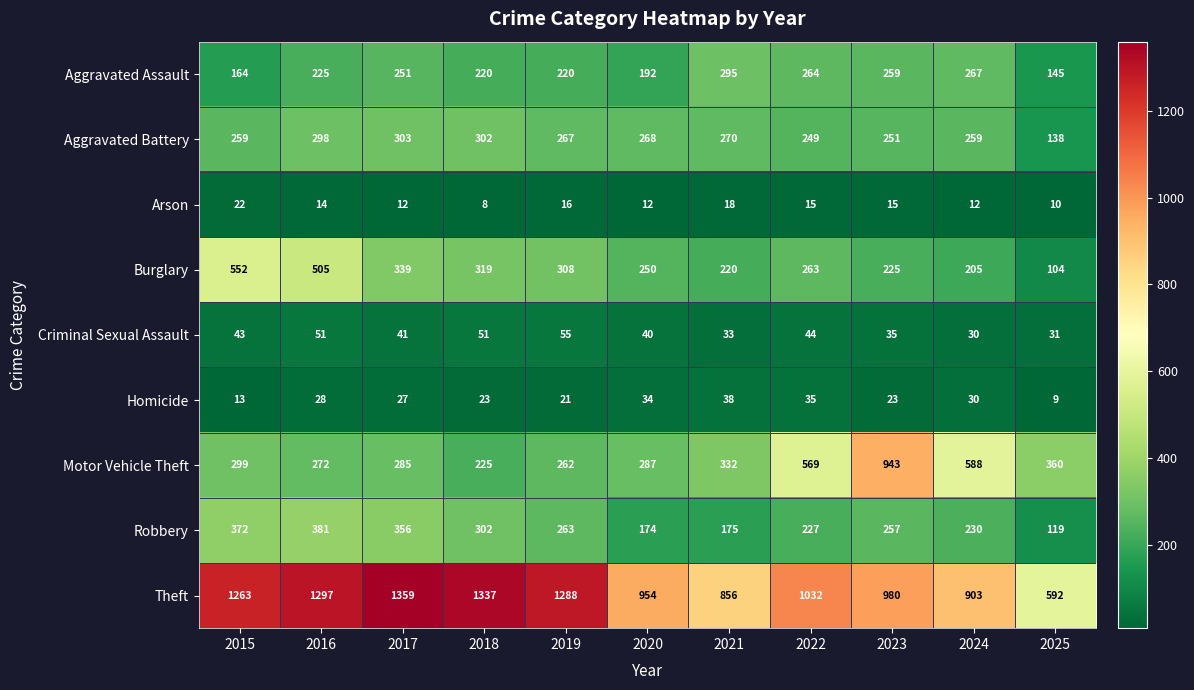

What is the smallest value displayed?

8